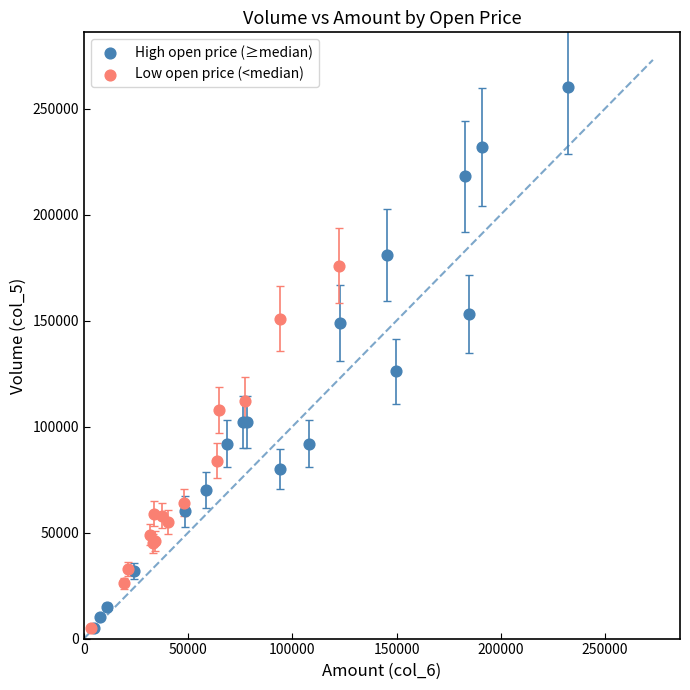

Which series has the widest spread of Y values?

High open price (≥median)